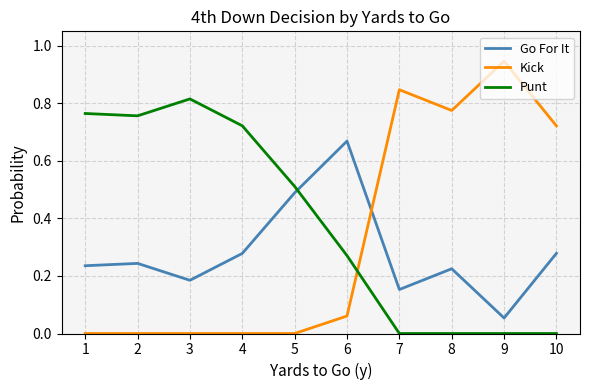

Is it true that Kick equals 0.7 at 5?

False